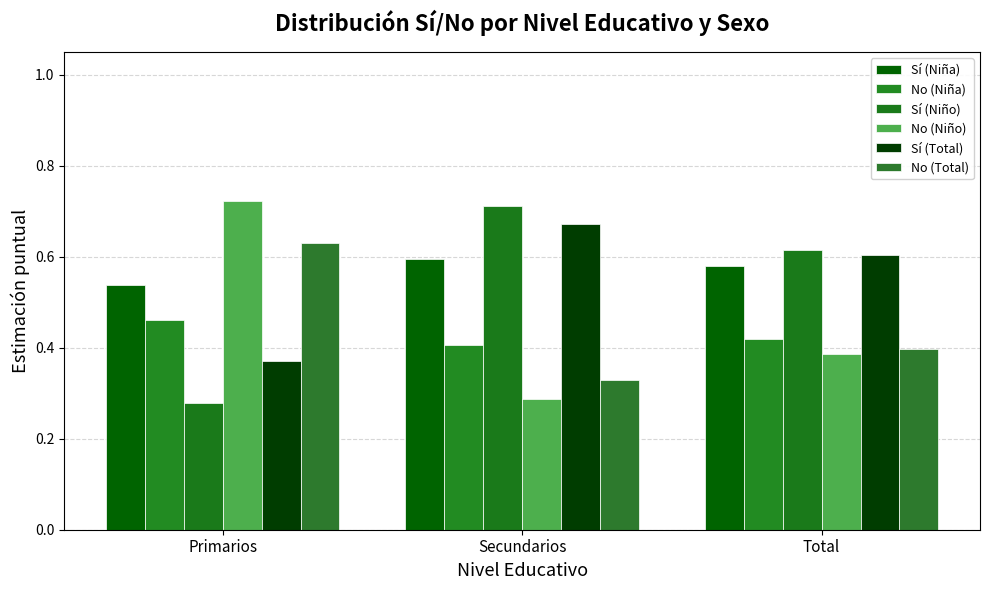

What is the minimum value for No (Niña)?

0.4